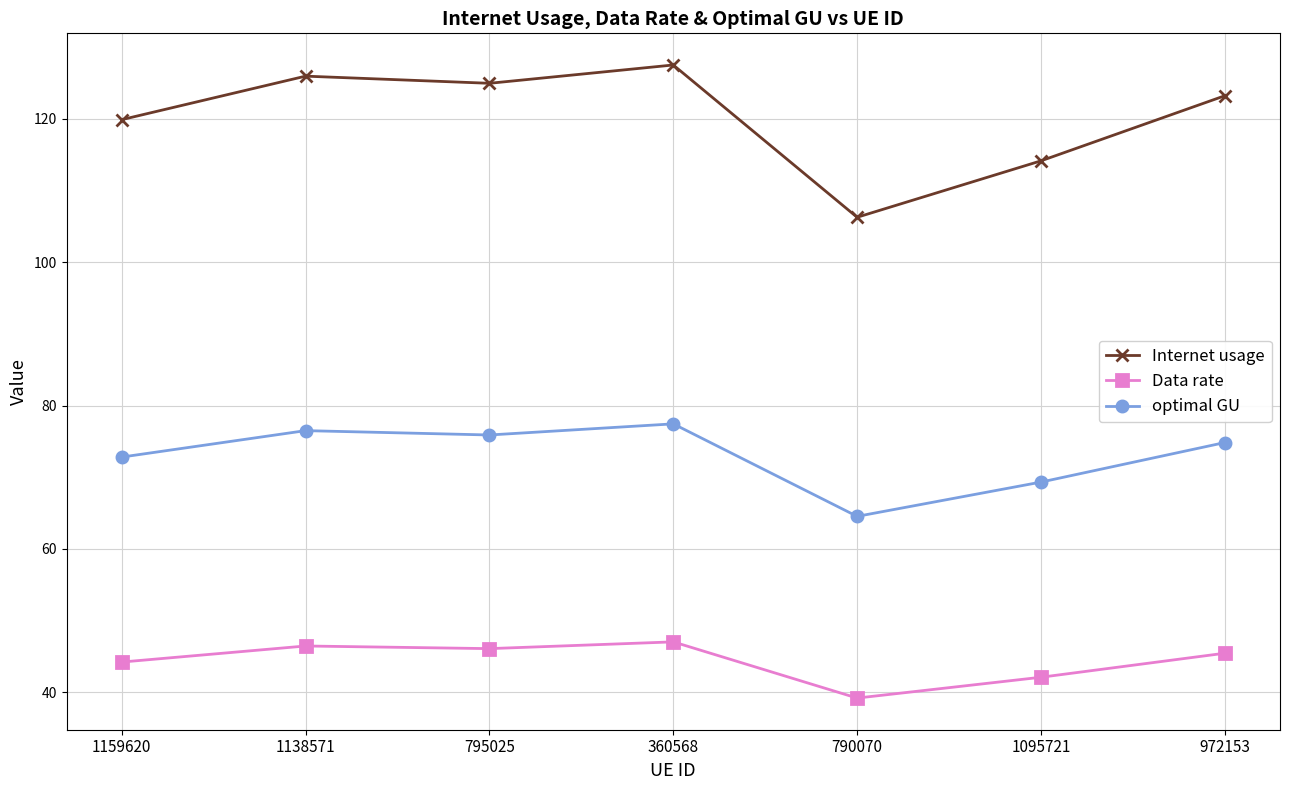

Between 795025 and 1095721, which series saw the biggest shift?

Internet usage